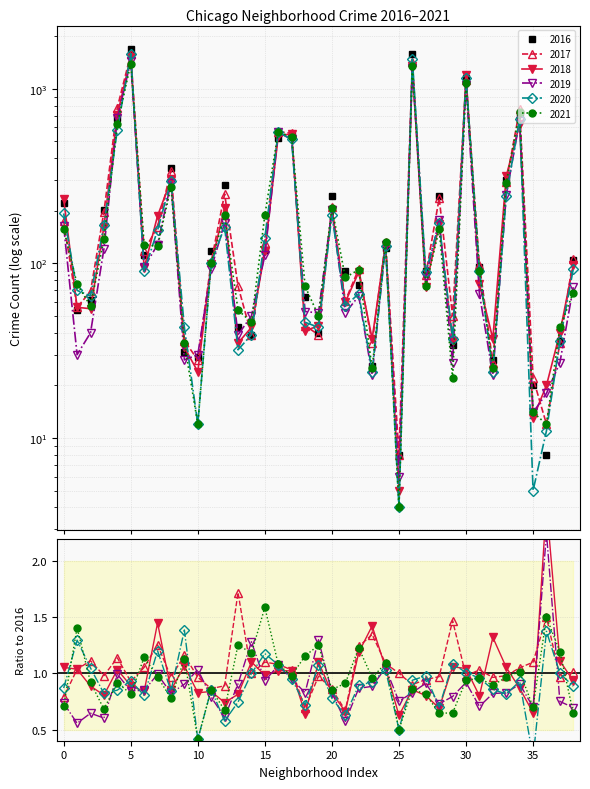

How many lines are shown in the chart?

6